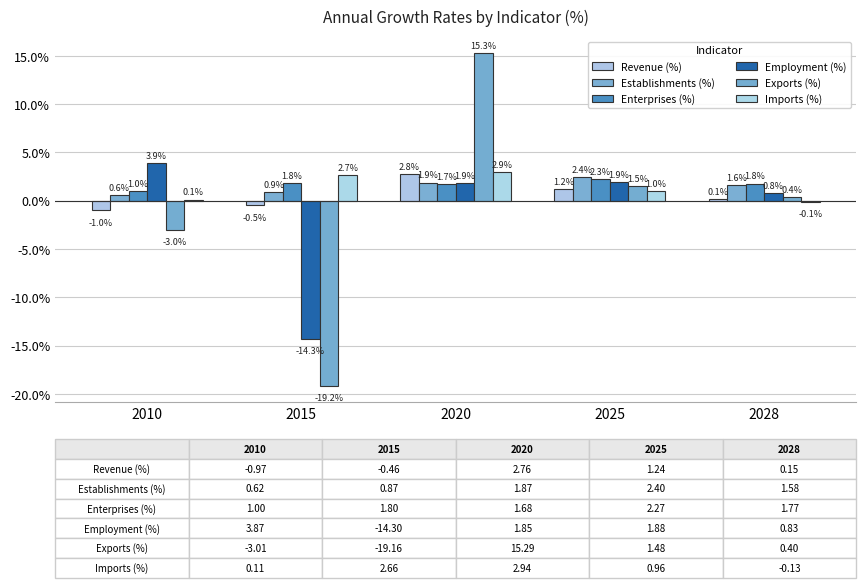

List the series in order of their peak value, lowest first.

Enterprises (%), Establishments (%), Revenue (%), Imports (%), Employment (%), Exports (%)